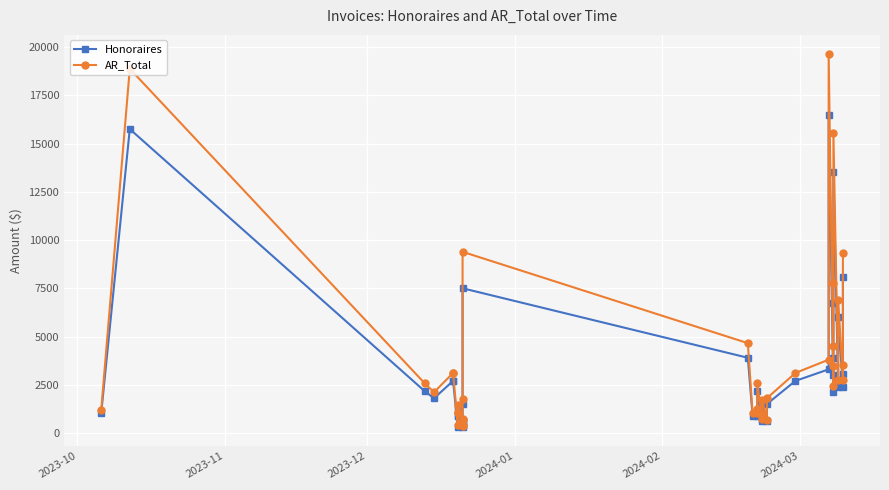

Rank the series by their maximum value, from lowest to highest.

Honoraires, AR_Total